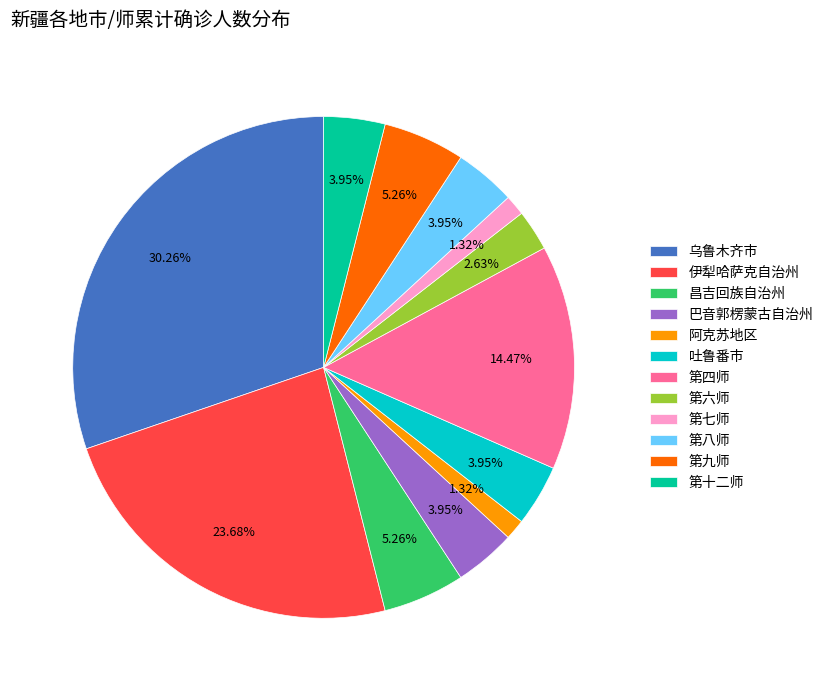

Which slice is the largest?

乌鲁木齐市